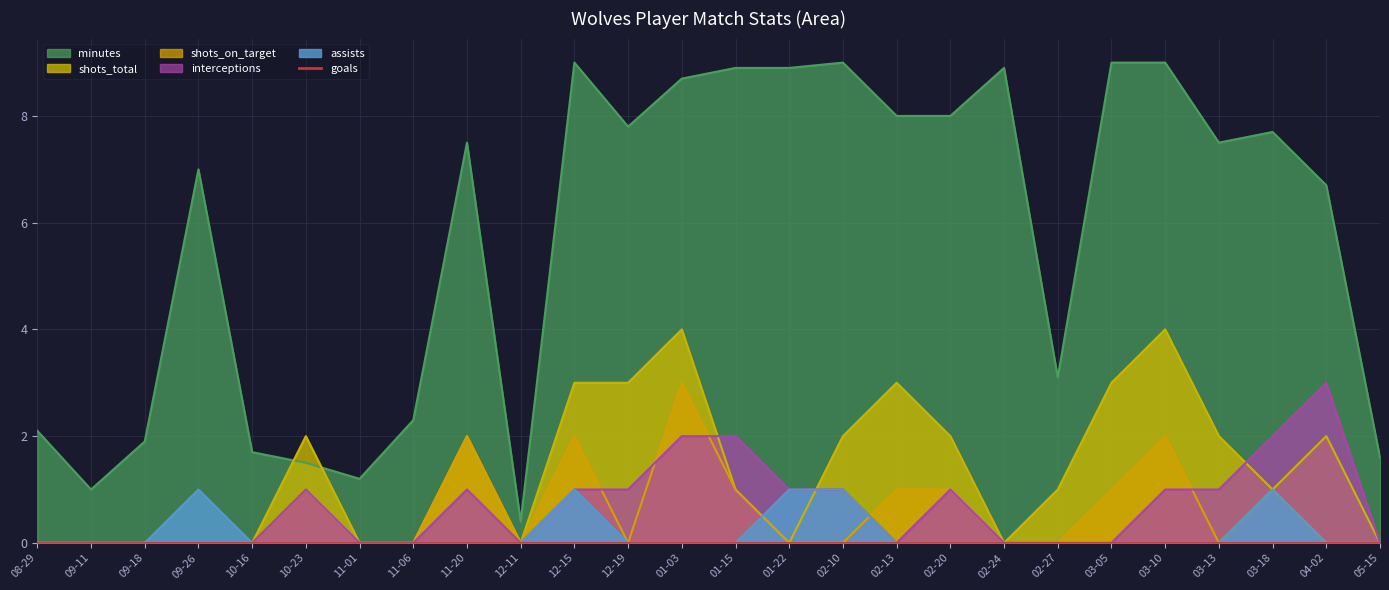

Is the value of interceptions at 12-19 greater than the value of shots_on_target at 10-16?

Yes